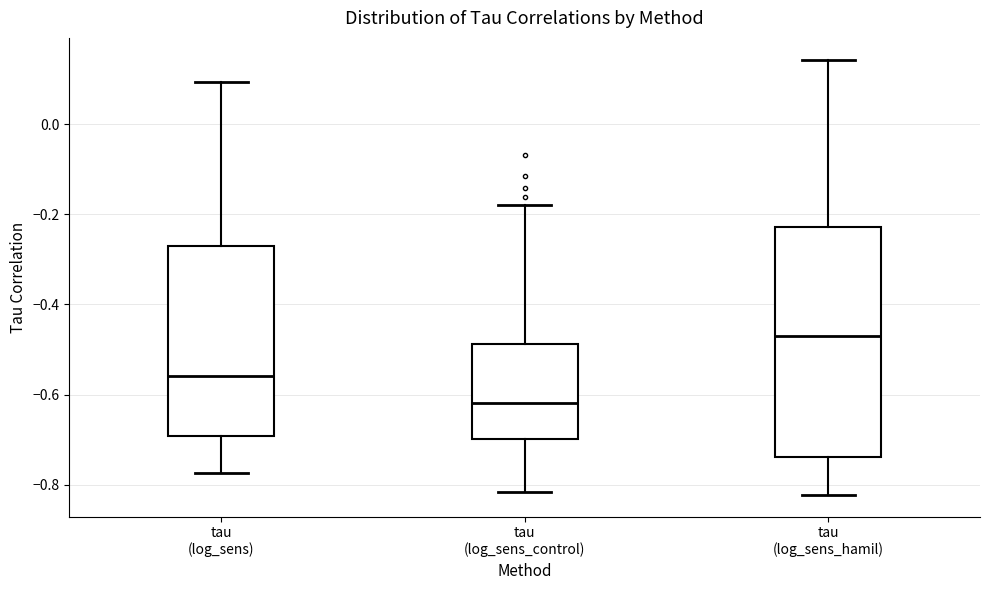

Where does the upper whisker of the box for tau (log_sens_control) end on the y-axis? The values are not printed on the chart, so give them approximately, as read against the axis.

-0.18